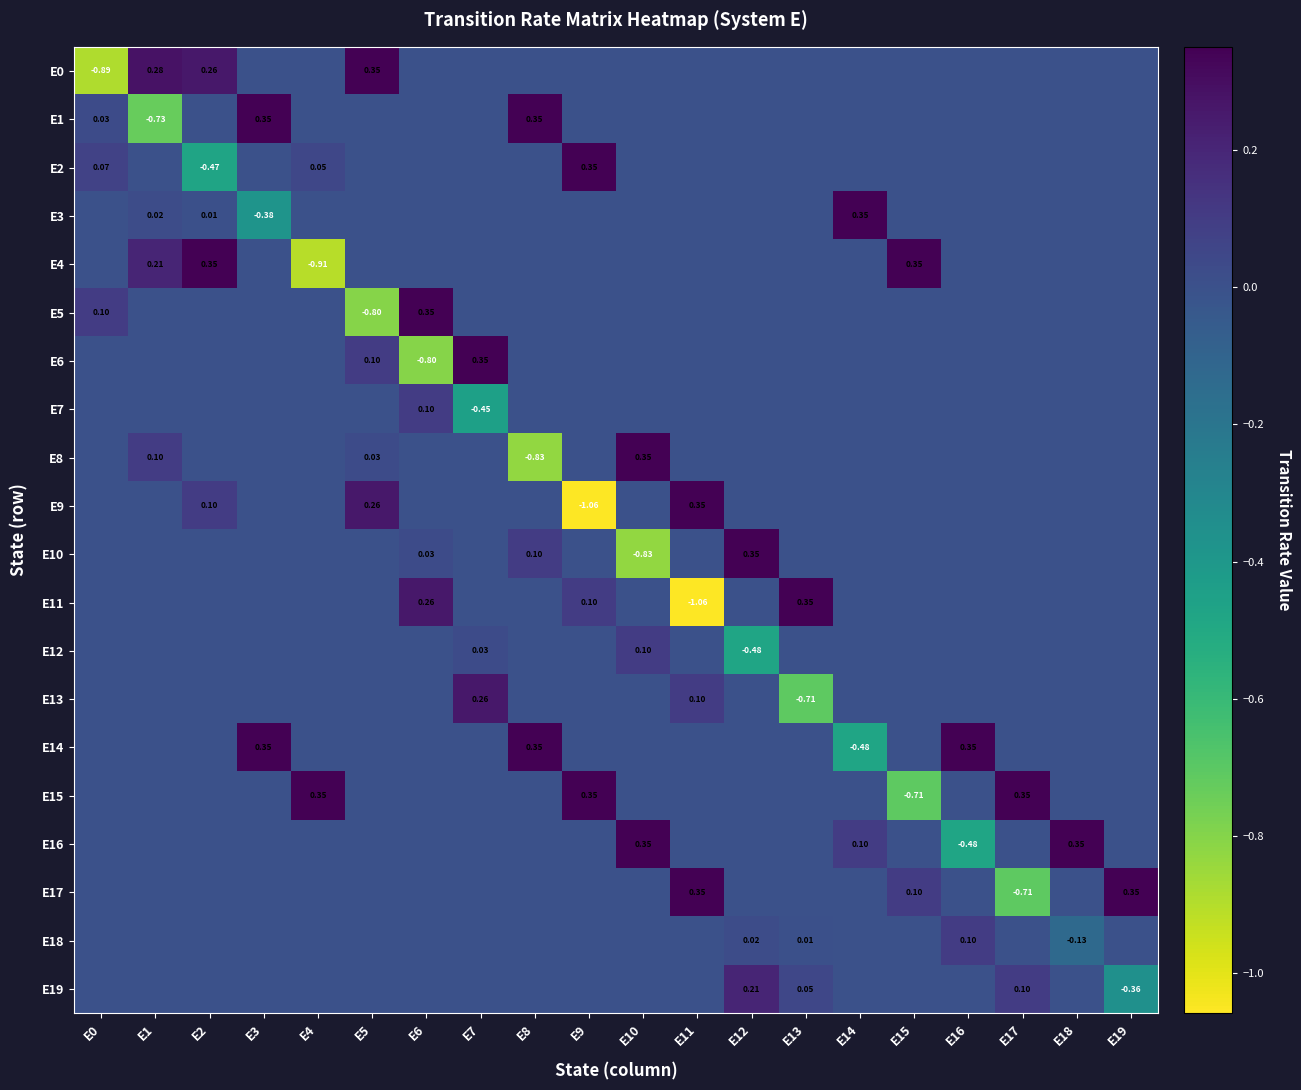

At which label is E6 closest to 0?

E0